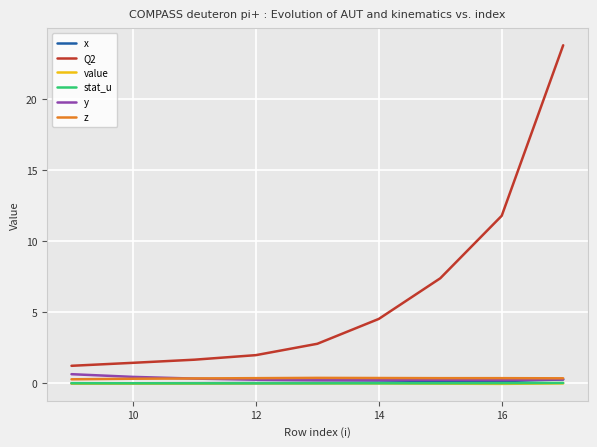

True or false: z and stat_u intersect in this chart.

False